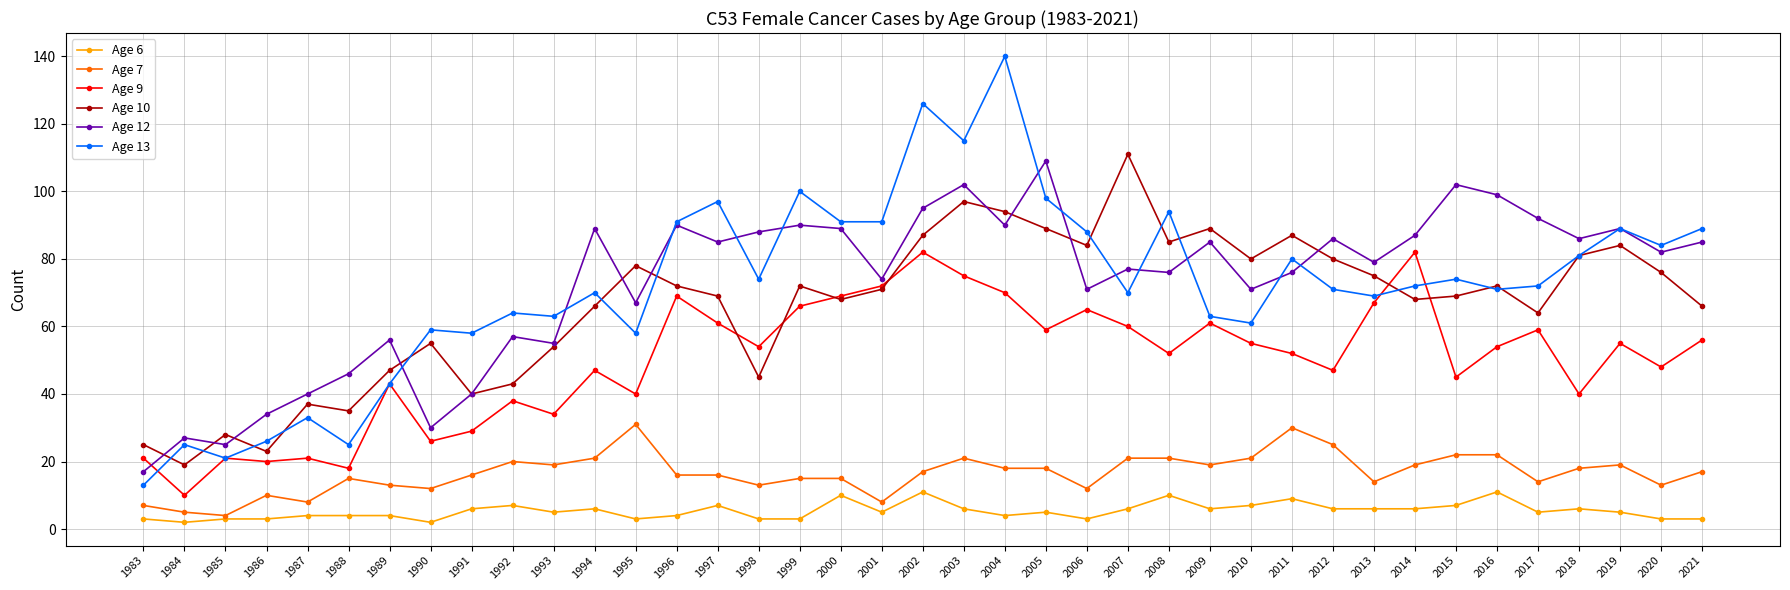

True or false: Age 9 and Age 7 cross at least once.

False